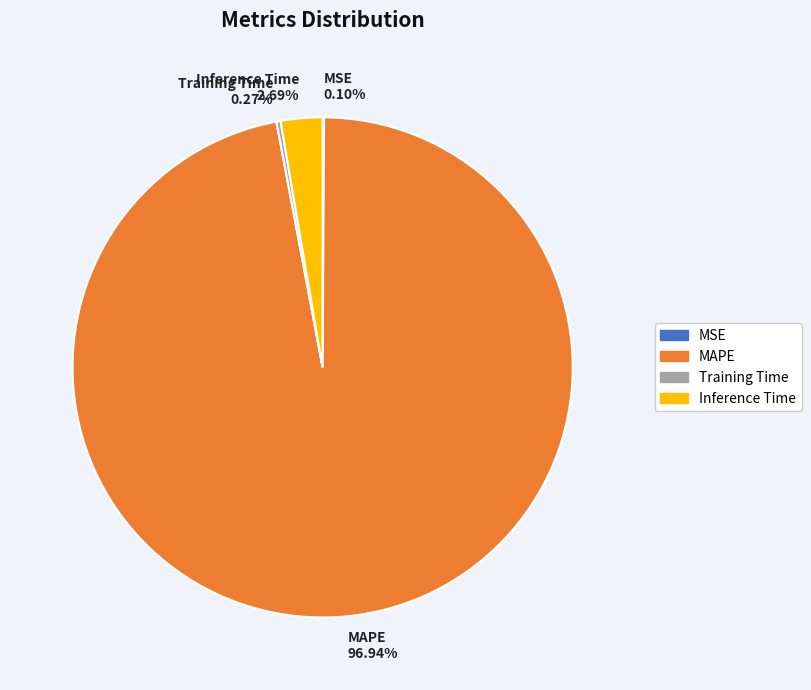

To the nearest percent, what is the average slice percentage?

25%